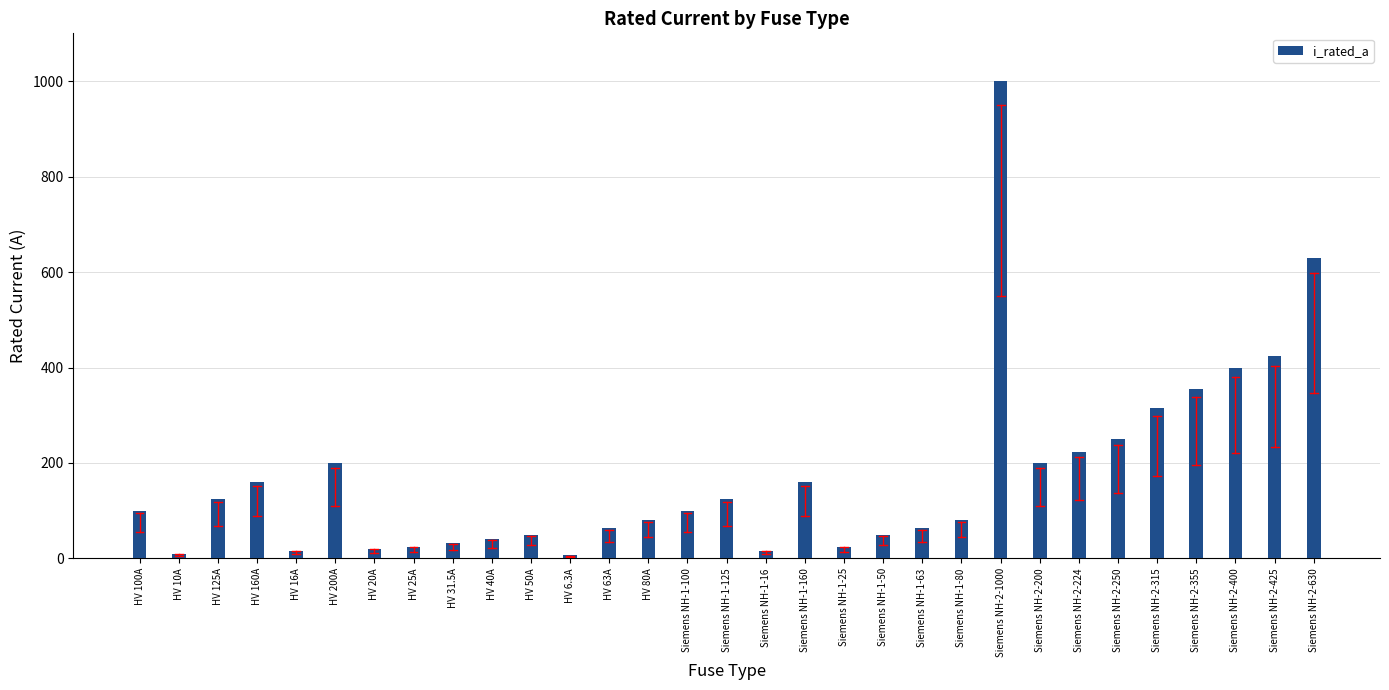

What is the difference between the maximum and minimum values?

993.7